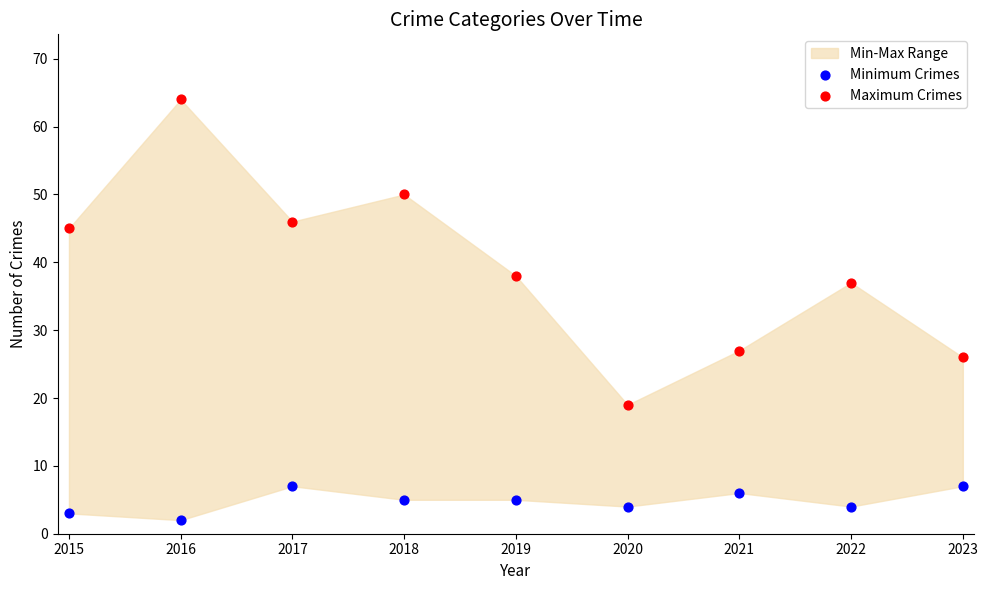

Which series contains the highest Y value?

Maximum Crimes